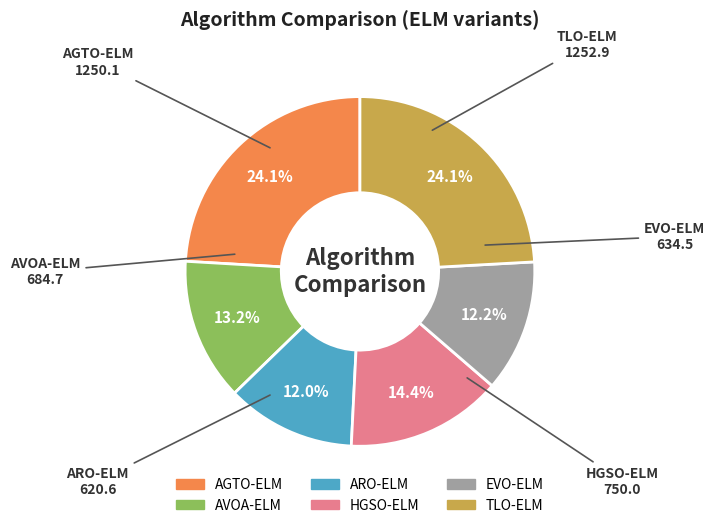

How many segments does this pie chart have?

6